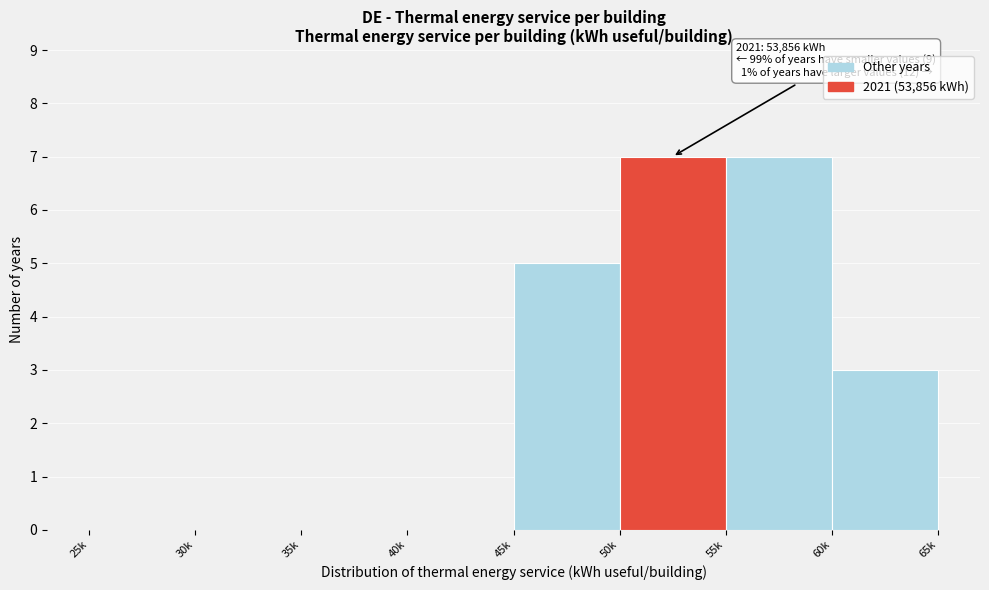

Reading right to left, transcribe all the data shown in this chart.

60k=3	55k=7	50k=7	45k=5	40k=0	35k=0	30k=0	25k=0